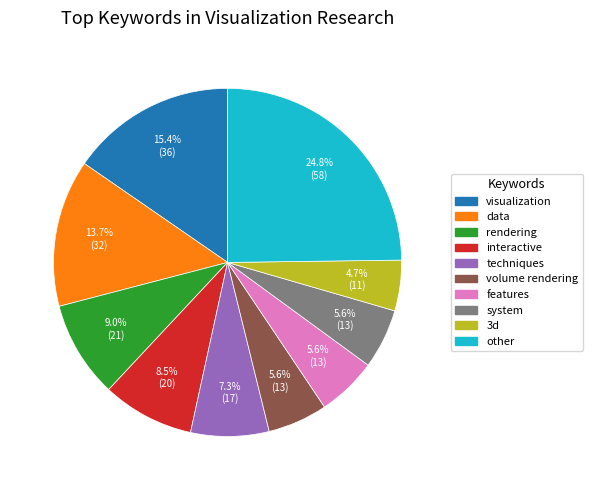

How many slices are in this pie chart?

10